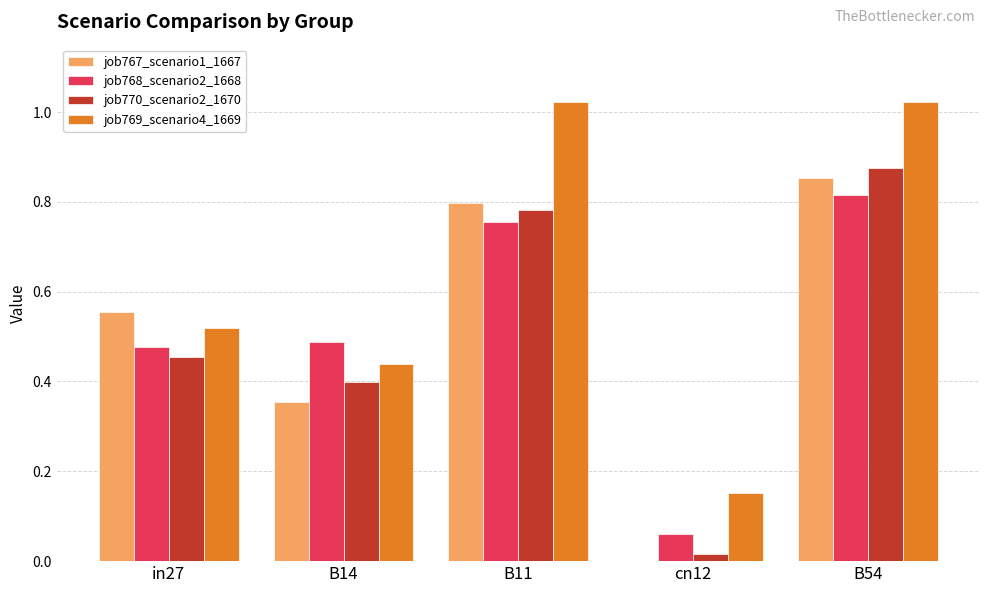

What is the sum of all job769_scenario4_1669 values?

3.2